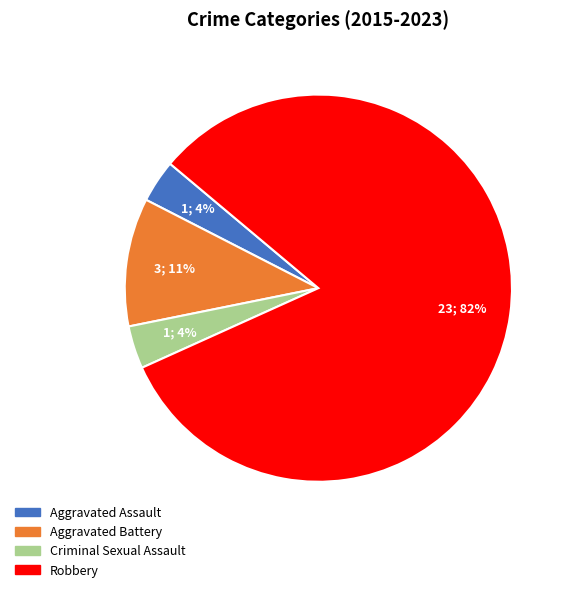

Is there a majority slice in this chart?

Yes